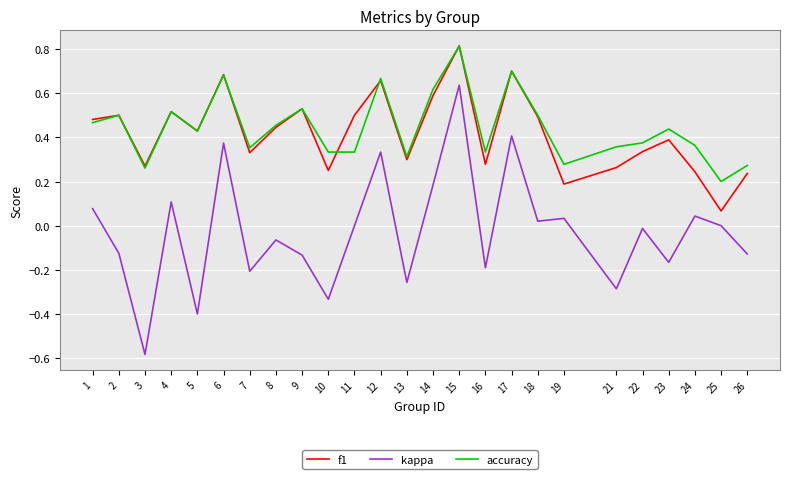

Rank the series at 21 from highest to lowest value.

accuracy, f1, kappa